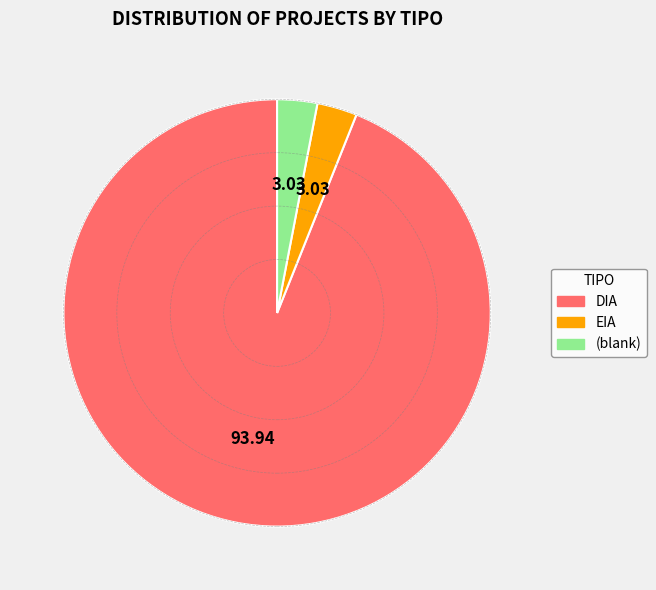

Count the number of slices in the pie.

3